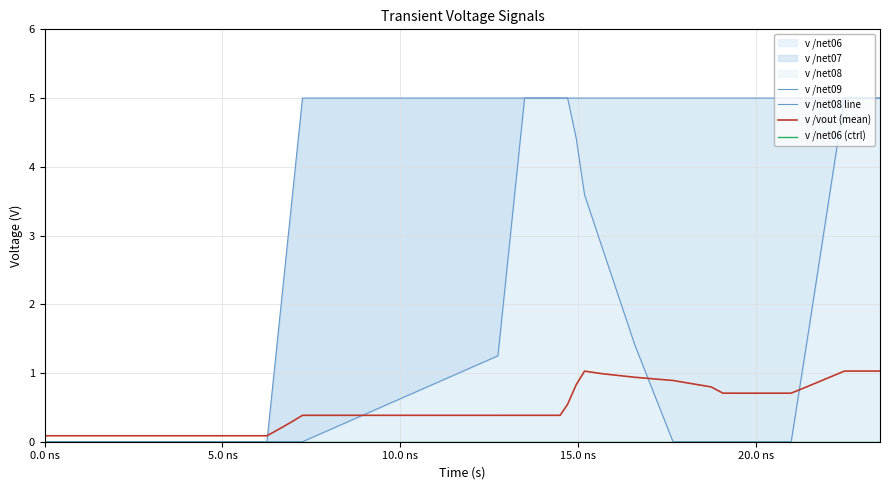

What is the difference between the second highest and second lowest values in the v /vout (mean) series?

0.9